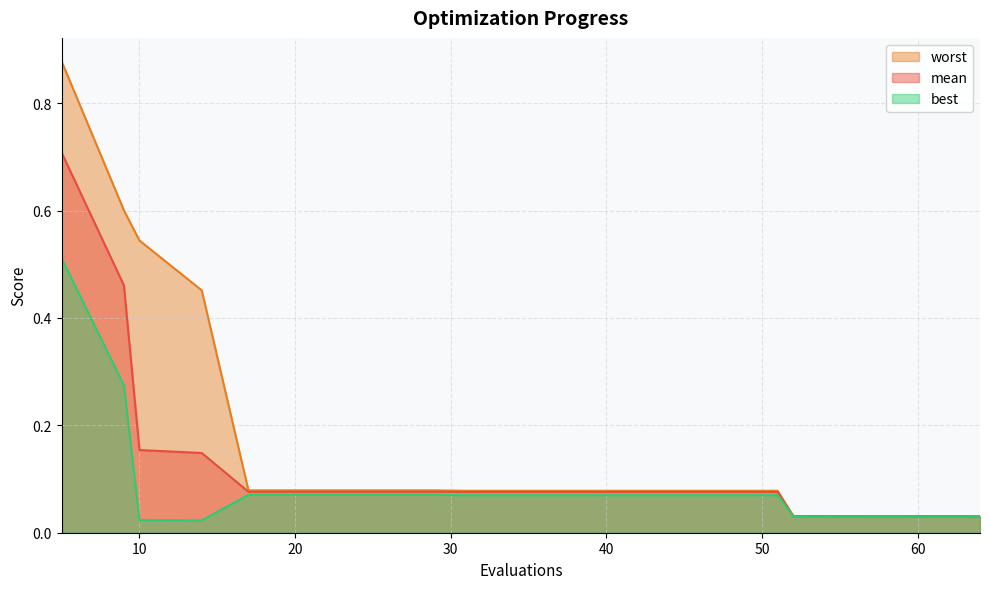

How many lines are shown in the chart?

3